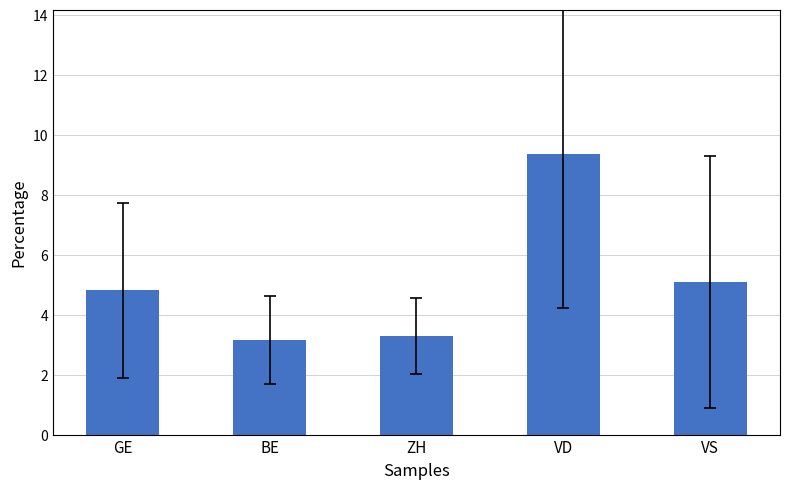

Rank the categories by value from lowest to highest.

BE, ZH, GE, VS, VD